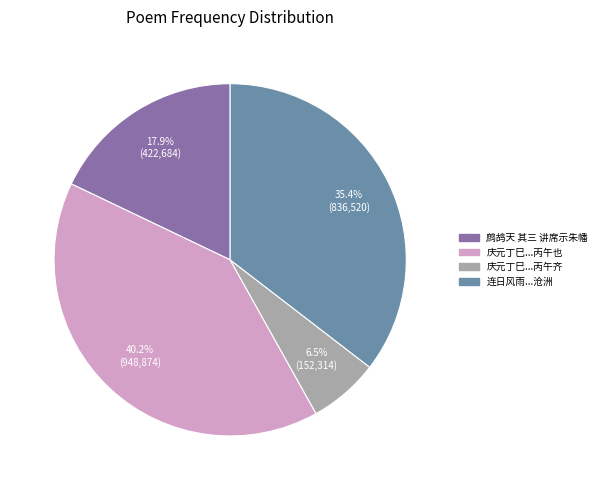

Is there a majority slice in this chart?

No